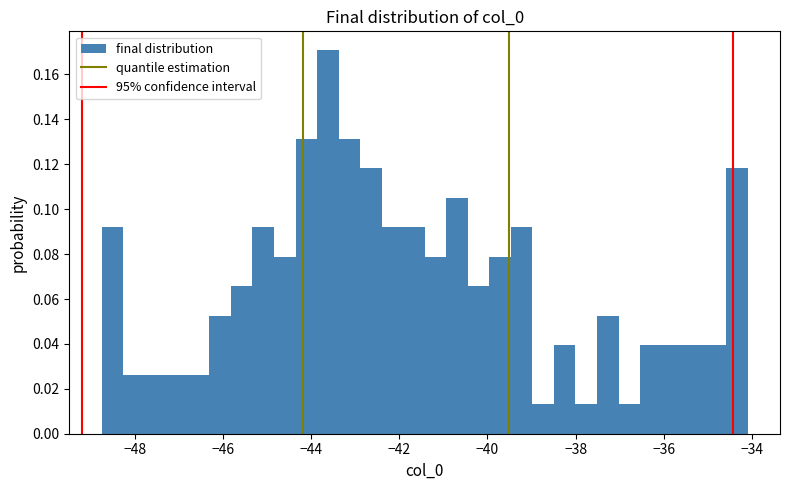

Around what value on the x-axis is the tallest bar? Give the approximate position of its centre, as read against the axis.

-43.6